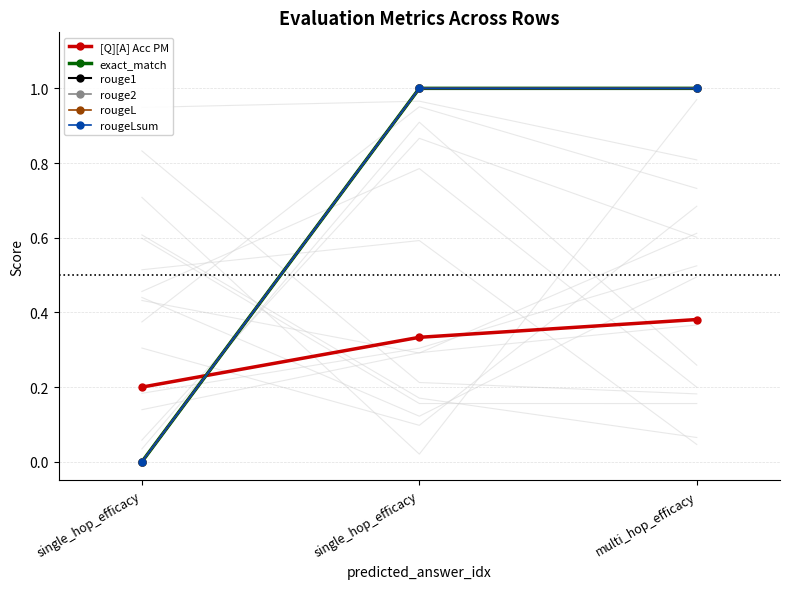

What is the sum of the rougeL values at single_hop_efficacy and single_hop_efficacy?

1.0